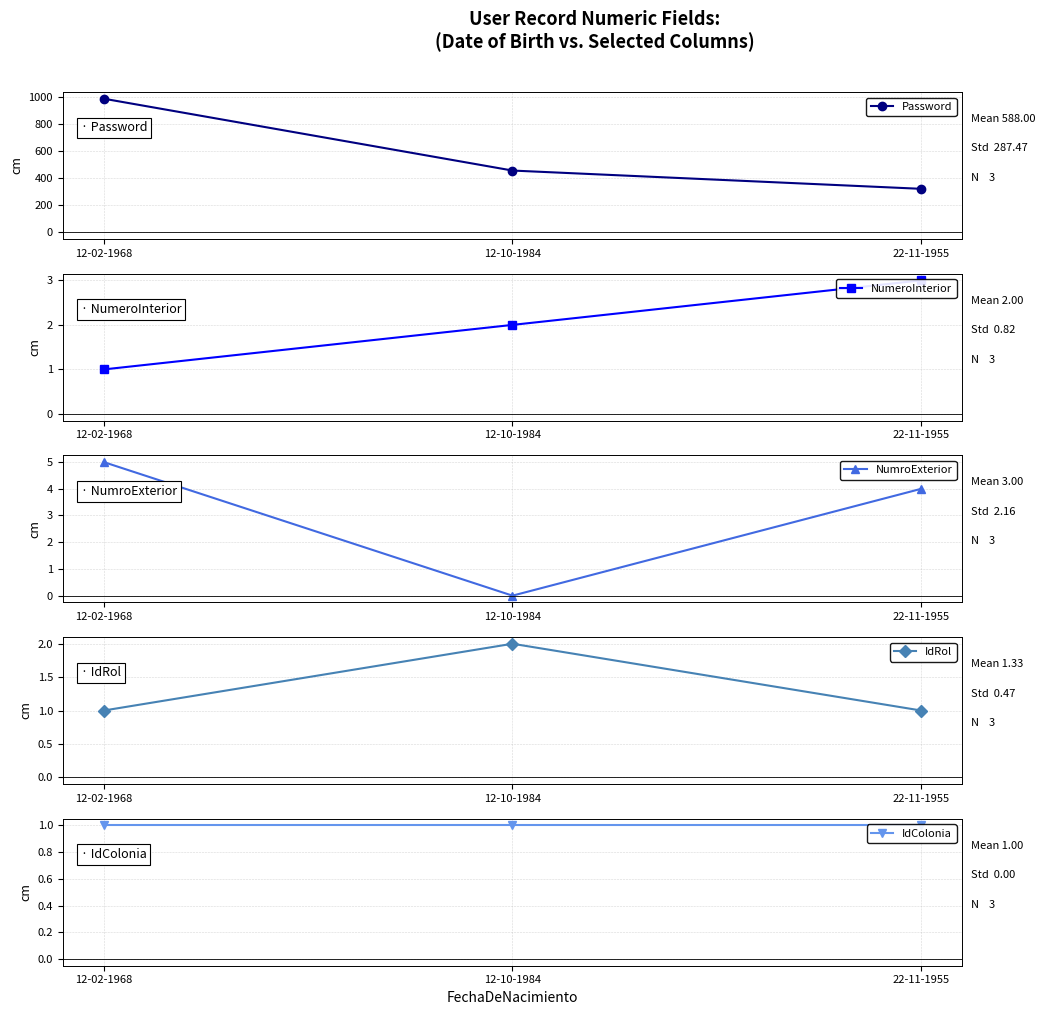

Which has a higher value, 22-11-1955 or 12-02-1968?

12-02-1968